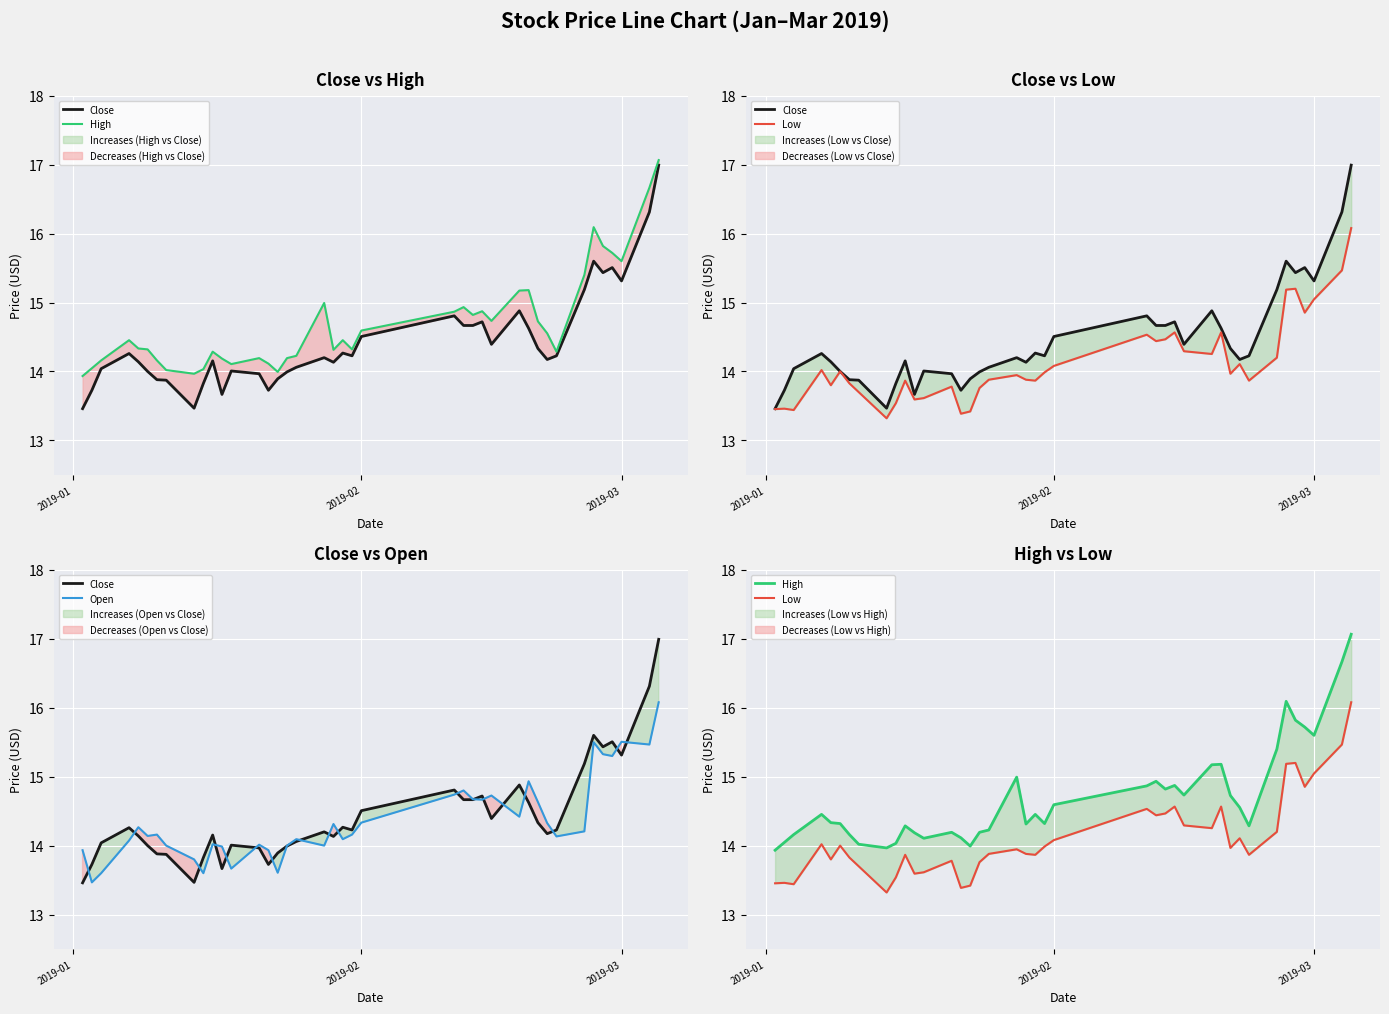

How many distinct data groups are displayed?

4